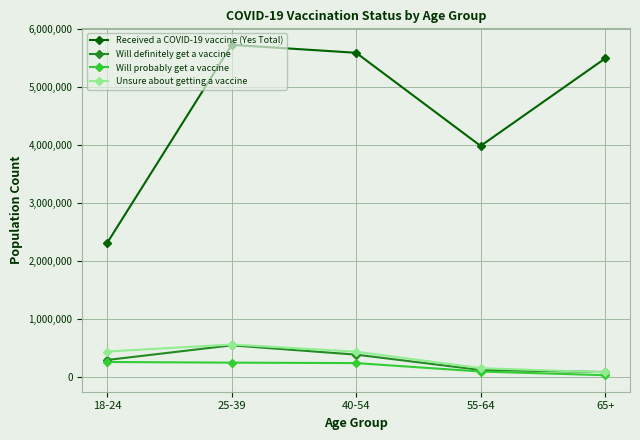

Is this an area chart (filled region under the line)?

No